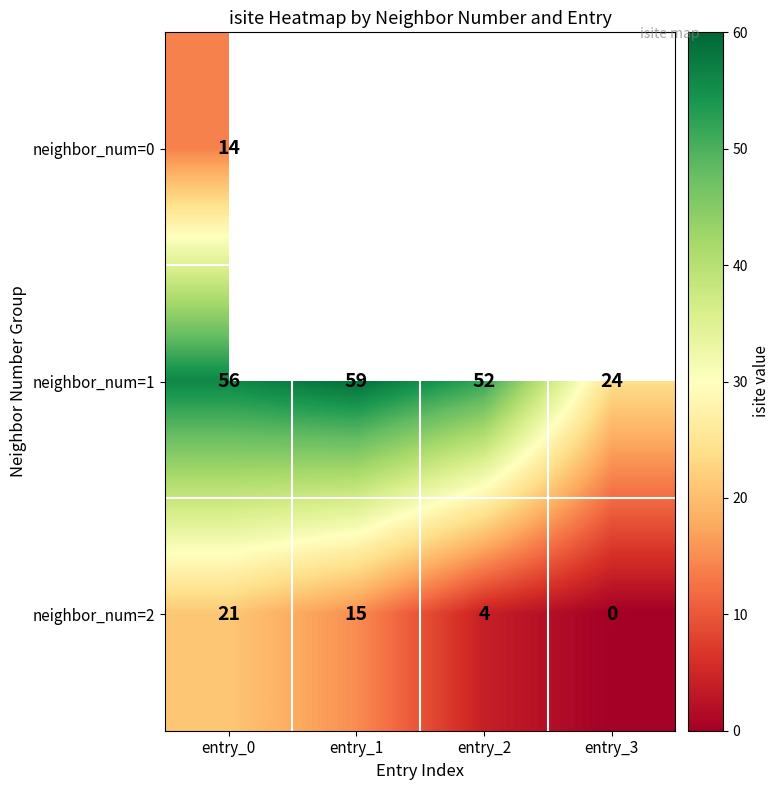

Where is neighbor_num=1 nearest to the value 41?

entry_2